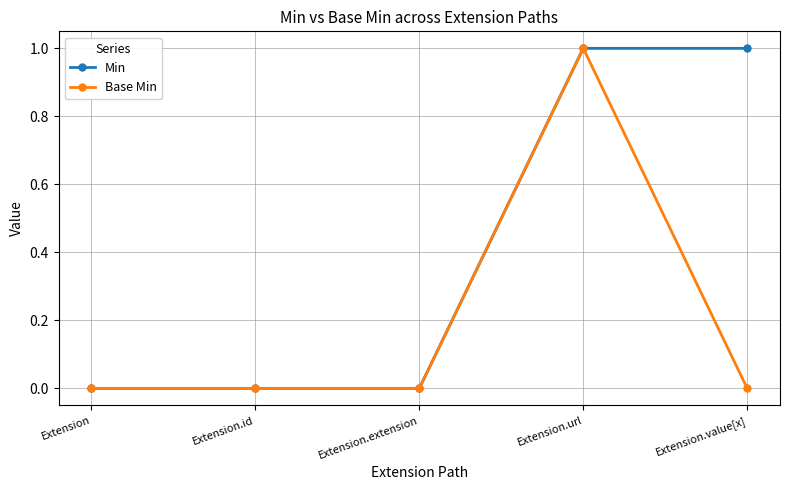

How many lines are shown in the chart?

2